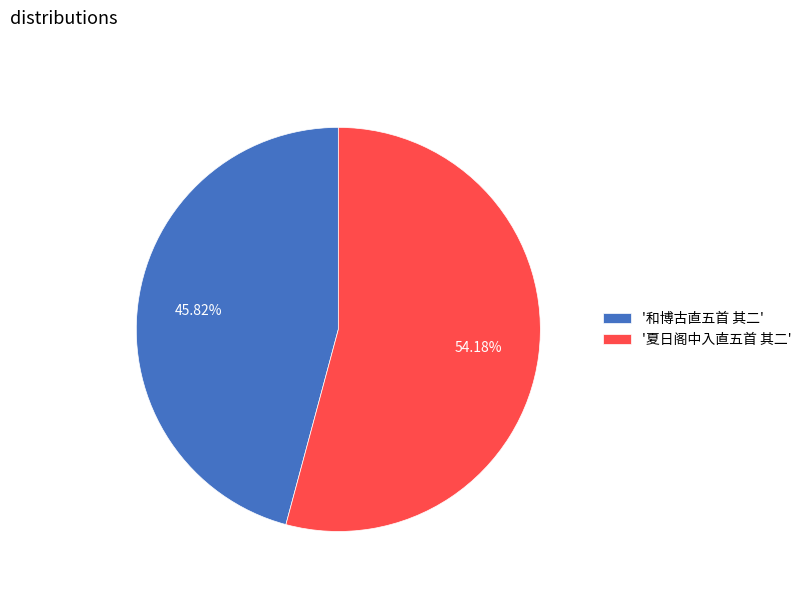

Count the number of slices in the pie.

2